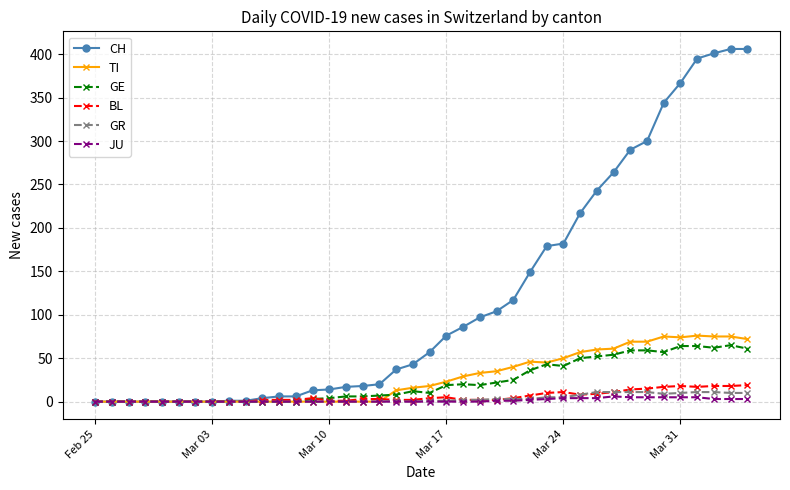

Which series has the largest range (max minus min)?

CH